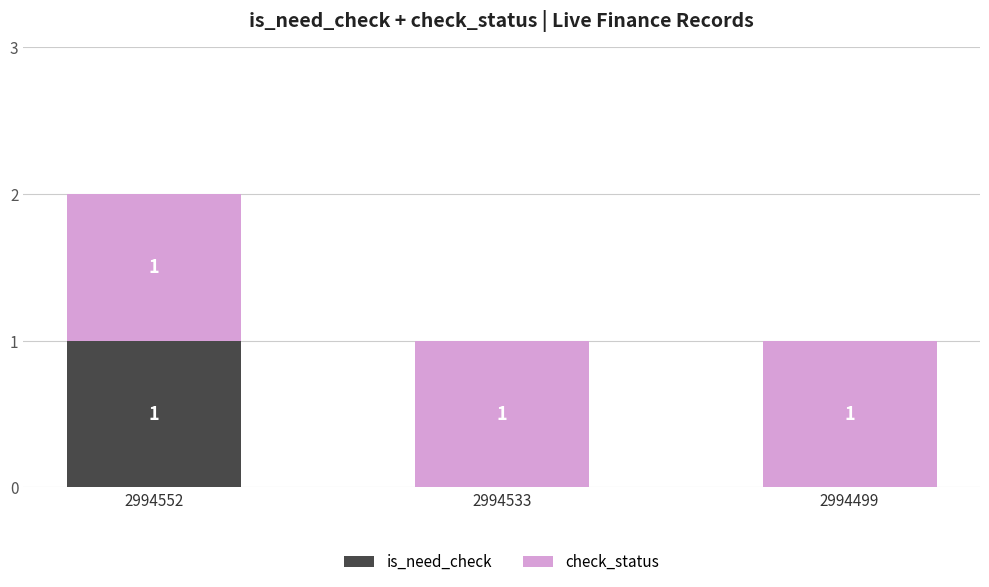

Does the chart contain stacked bars?

Yes